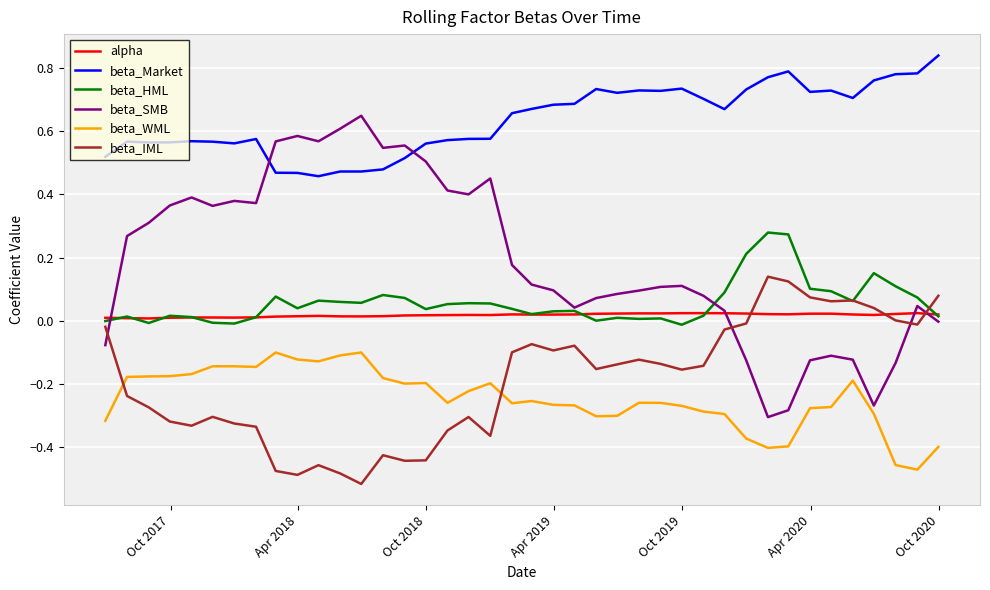

Which series has the largest total across all categories?

beta_Market